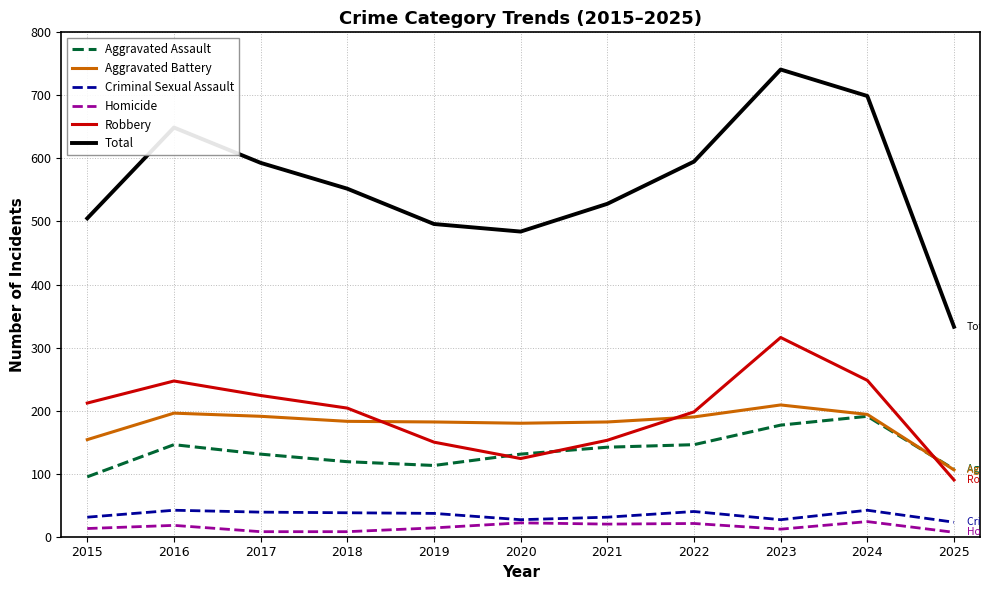

What is the minimum value for Aggravated Battery?

106